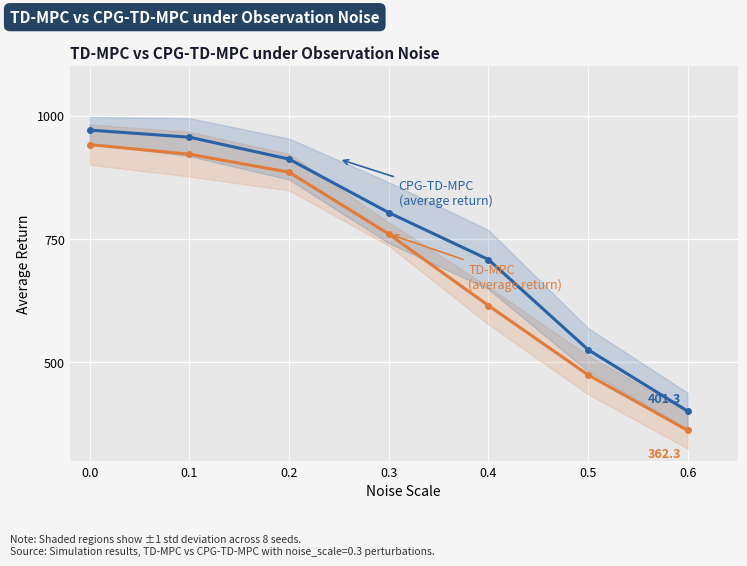

How many data points in TD-MPC (average) are above 760?

4